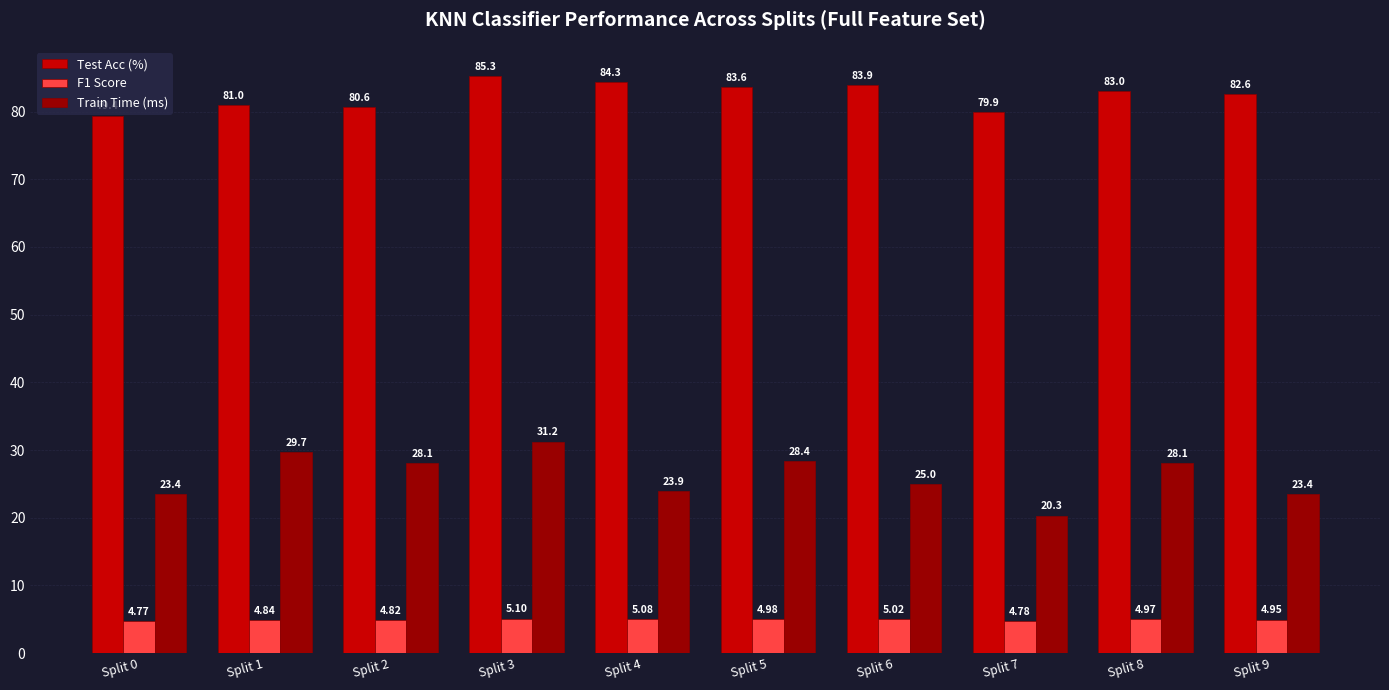

True or false: Train Time (ms) has a value of 6.0 at Split 9.

False